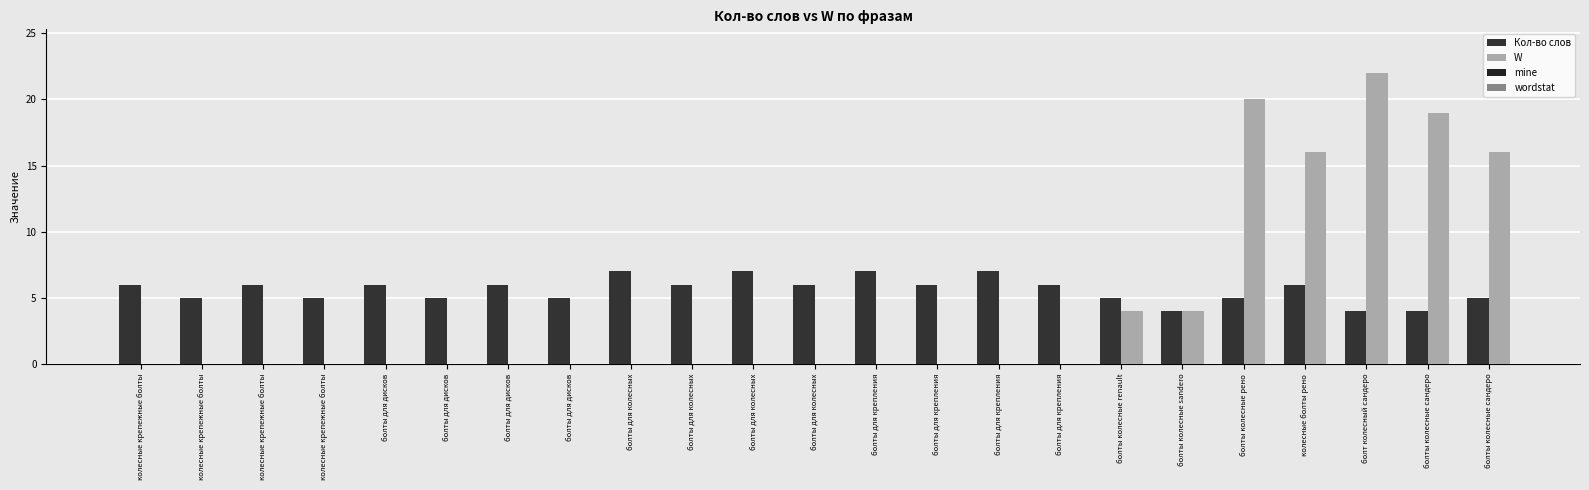

Reading right to left, list all the values displayed in this chart.

Кол-во слов: 5	4	4	6	5	4	5	6	7	6	7	6	7	6	7	5	6	5	6	5	6	5	6
W: 16	19	22	16	20	4	4	0	0	0	0	0	0	0	0	0	0	0	0	0	0	0	0